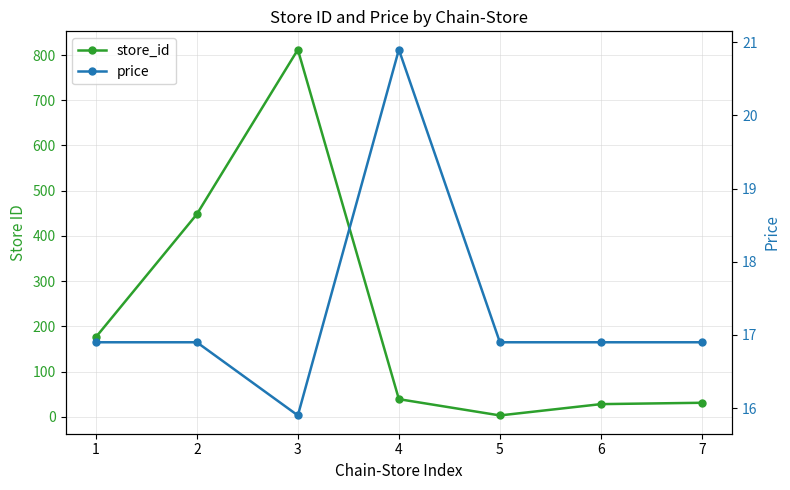

Reading left to right, list all the values displayed in this chart.

store_id: 176.0	448.0	812.0	39.0	3.0	28.0	31.0
price: 16.9	16.9	15.9	20.9	16.9	16.9	16.9